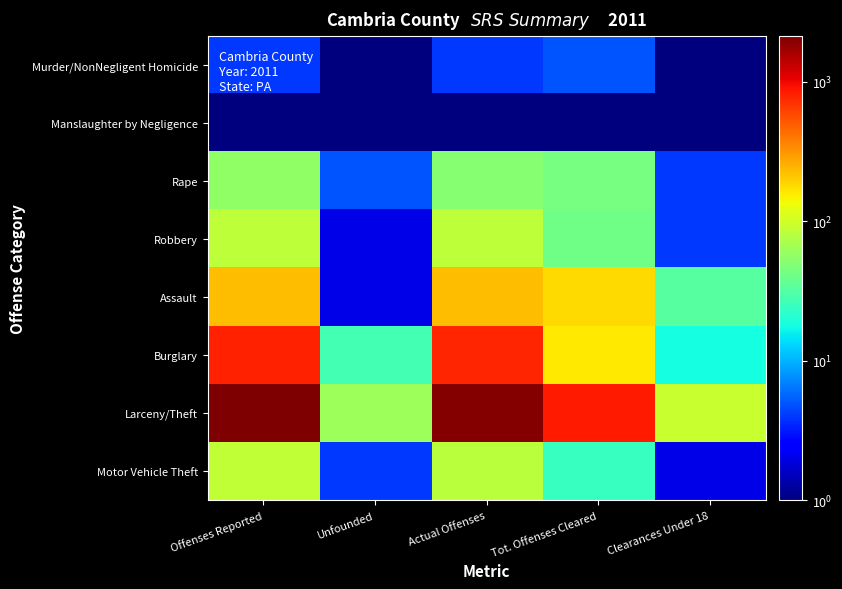

What is the minimum value shown in the chart?

0.5